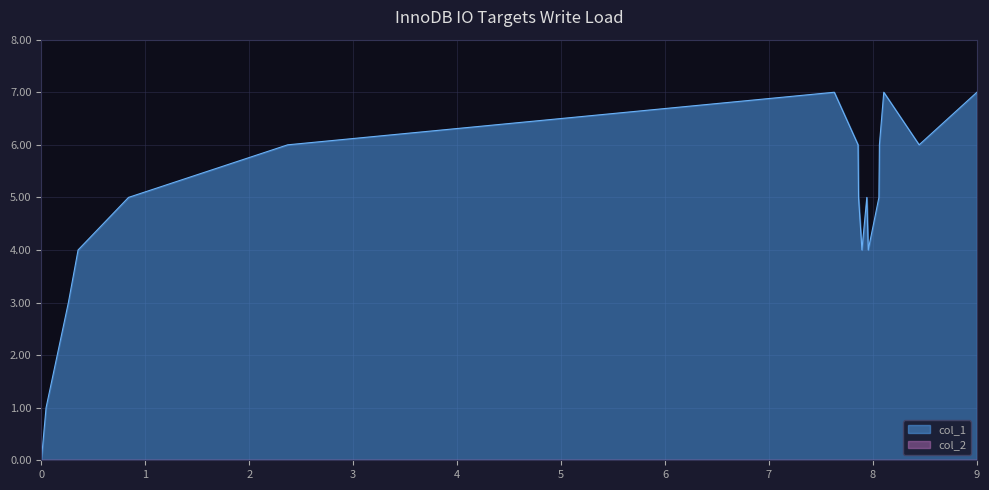

What is the maximum value shown in the chart?

7